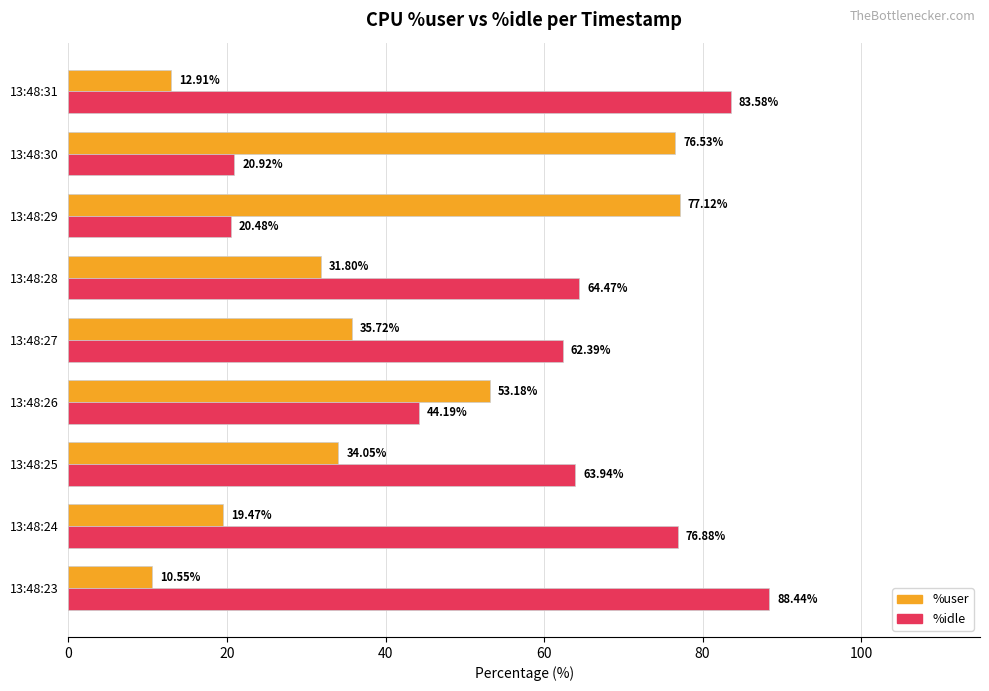

Which series has the widest spread of values?

%idle